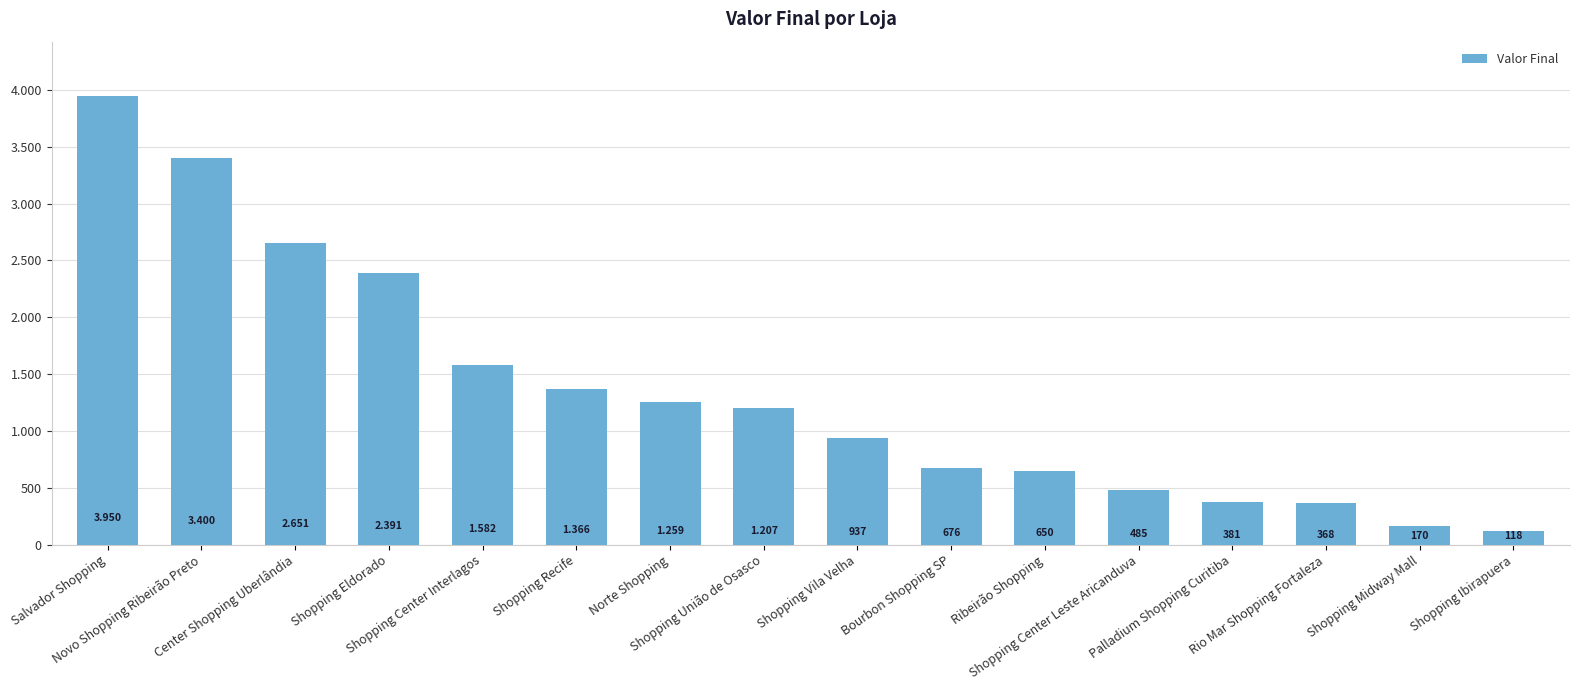

Does the chart contain any negative values?

No